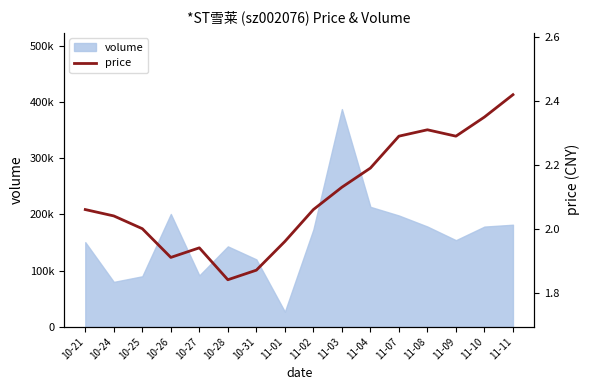

What is the label of the 4th point from the right?

11-08